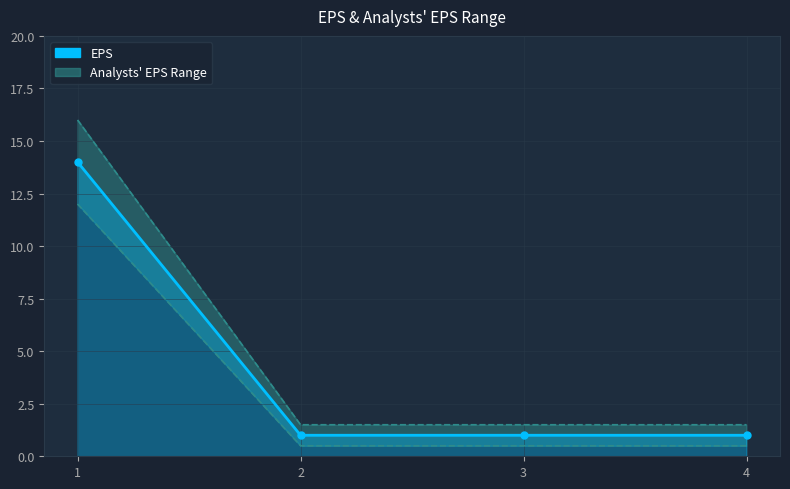

True or false: the data has more than 2 interior local peaks.

False